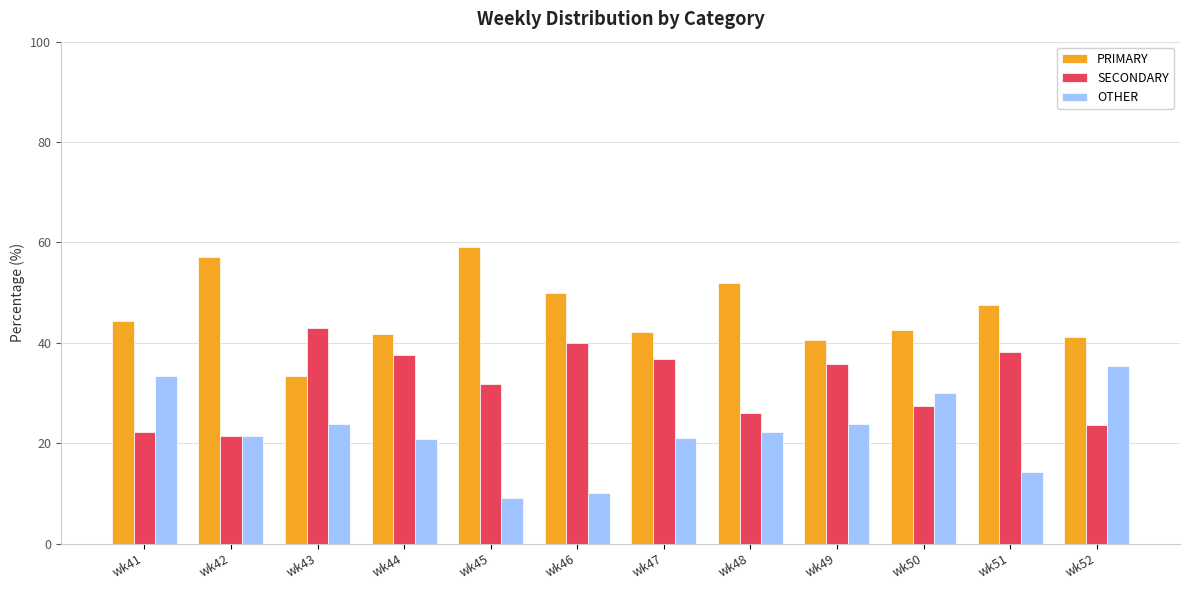

The value of OTHER at wk49 is 23.8. True or false?

True